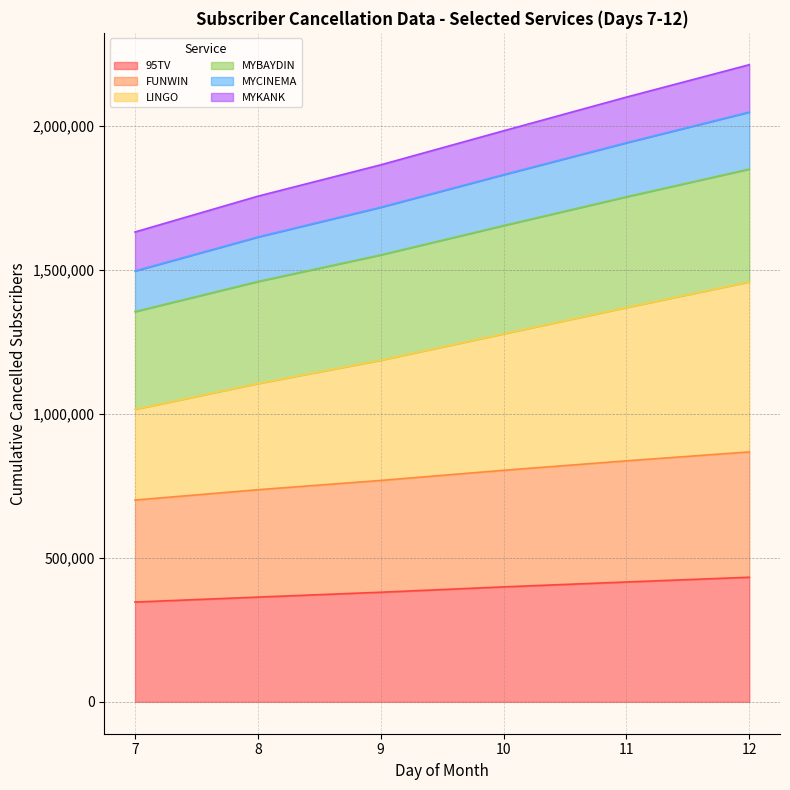

At which label is 95TV closest to 389962?

9